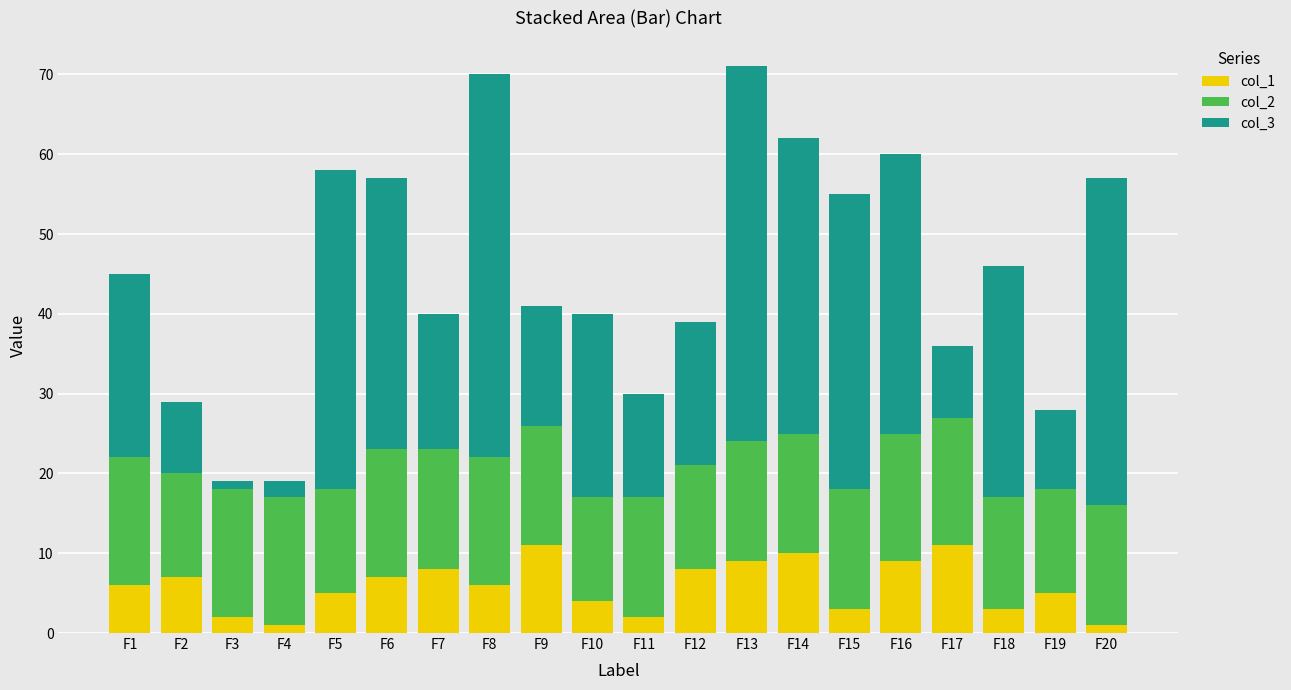

What is the total value across all series at F19?

28